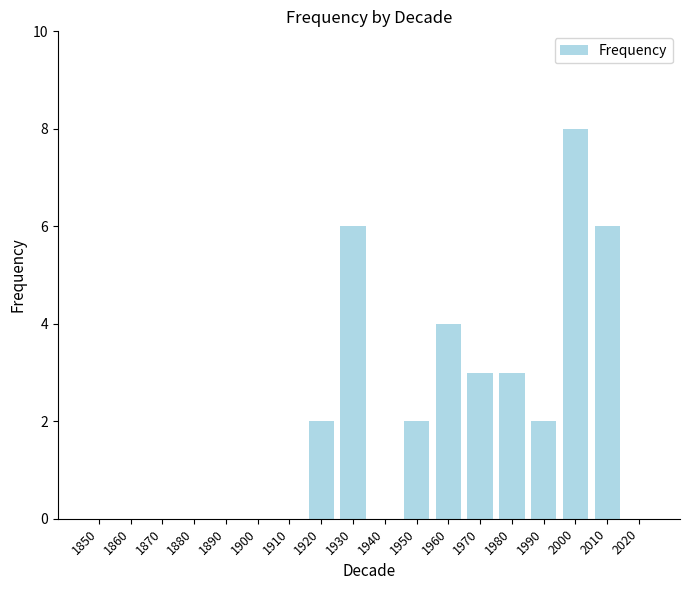

Reading right to left, list all the values displayed in this chart.

0	6	8	2	3	3	4	2	0	6	2	0	0	0	0	0	0	0